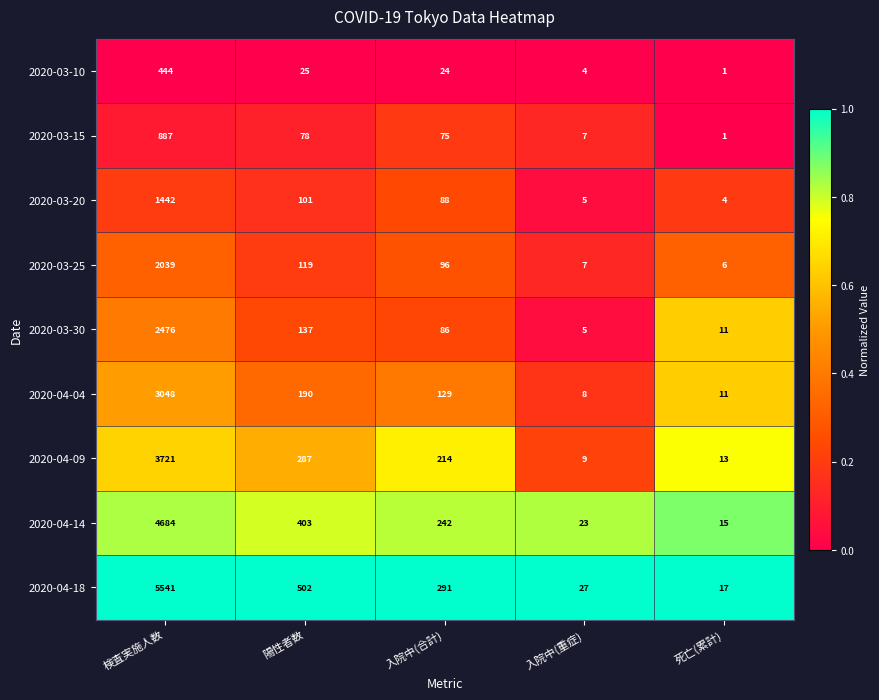

What is the difference between the highest and lowest values at 陽性者数?

477